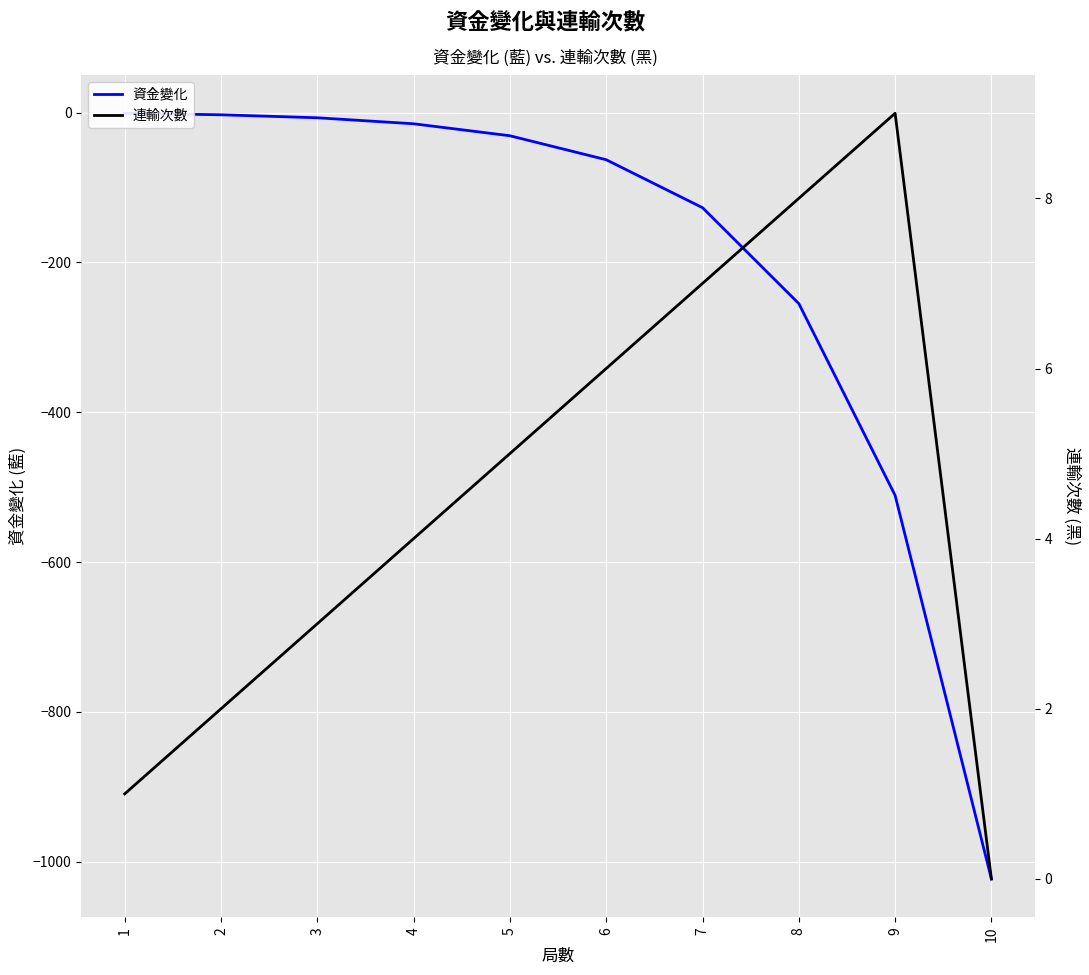

What is the average value of the 資金變化 series?

-204